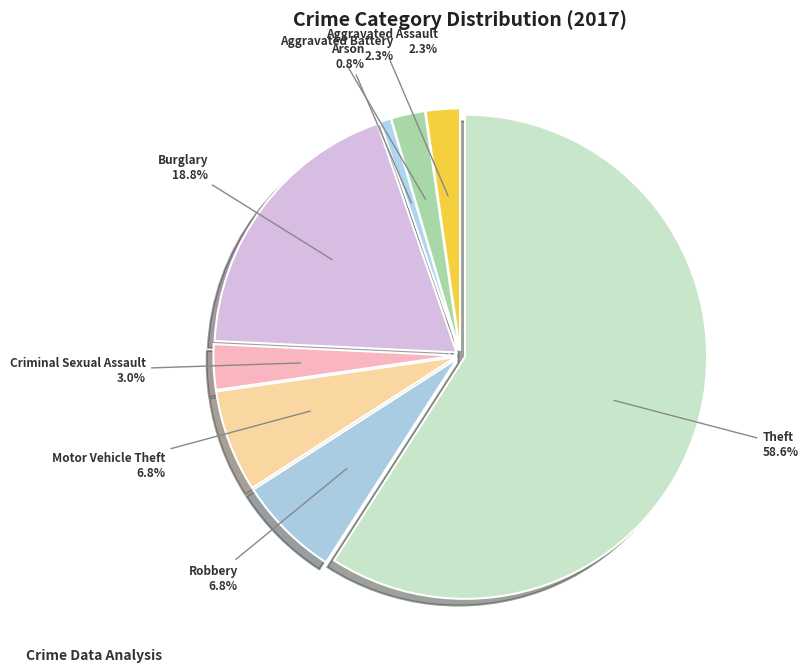

What is the change in value from Arson to Theft?

+77